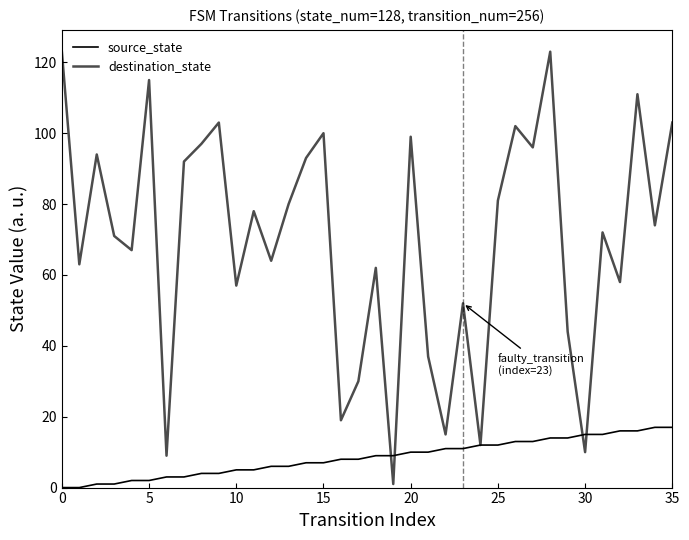

How many times do destination_state and source_state cross each other?

4